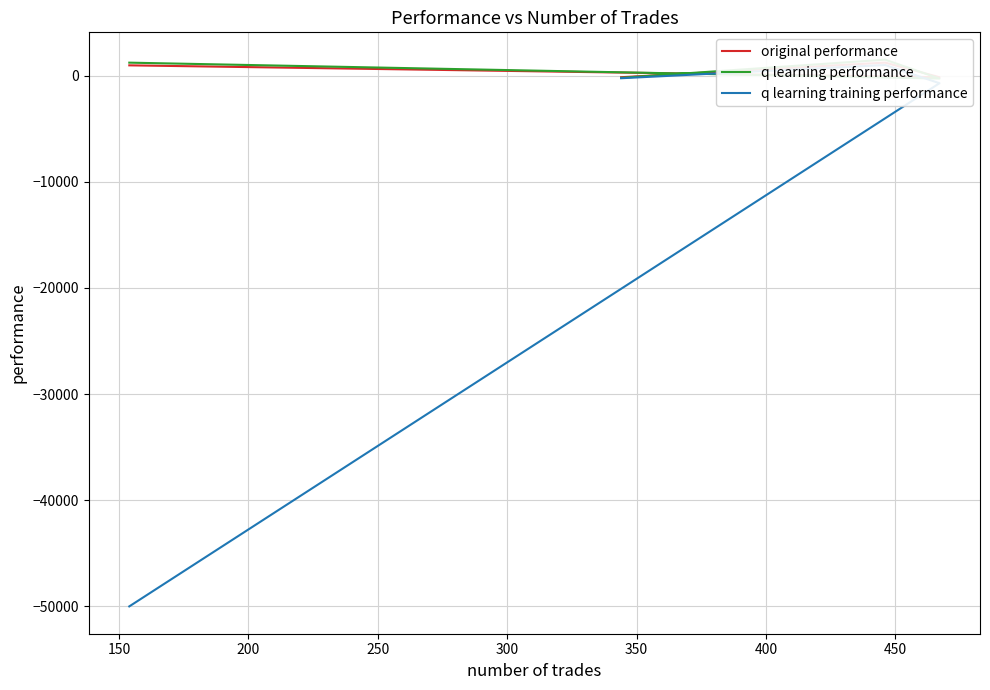

Which series changed the most between 200 and 250?

q learning training performance